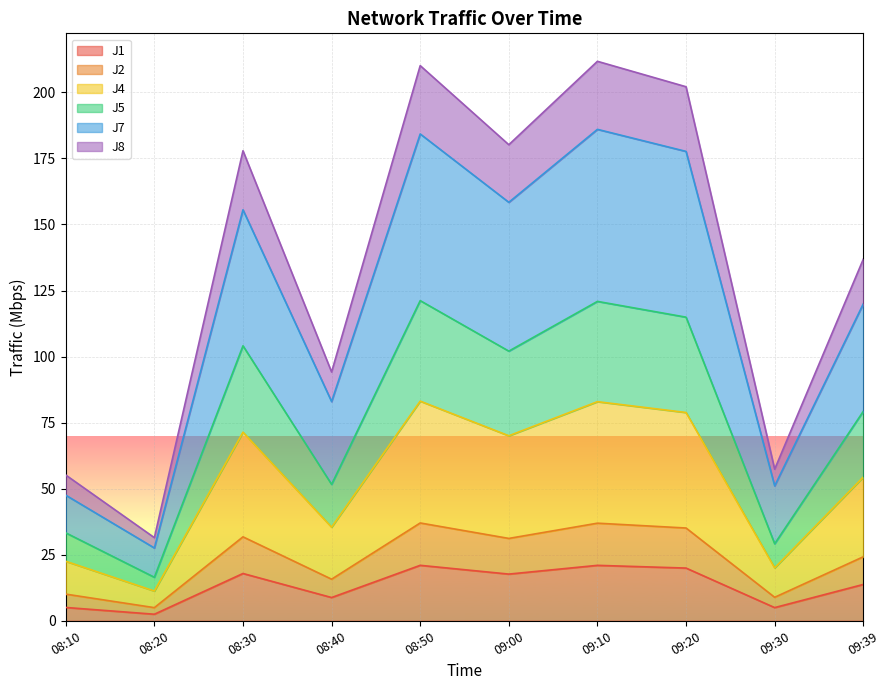

What is the label of the 4th point from the right?

09:10